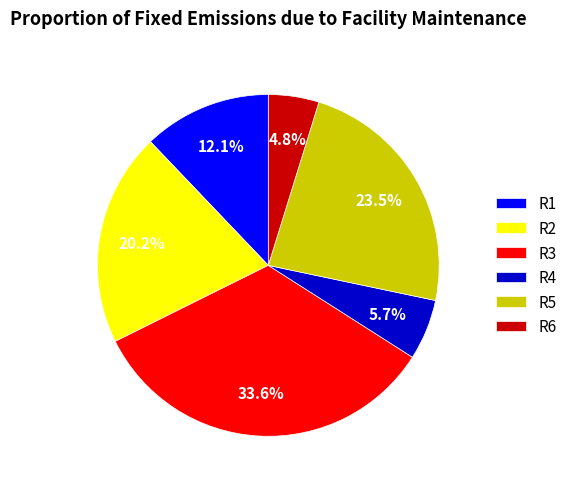

Approximately how many times larger is the value at R5 compared to R2?

1.2